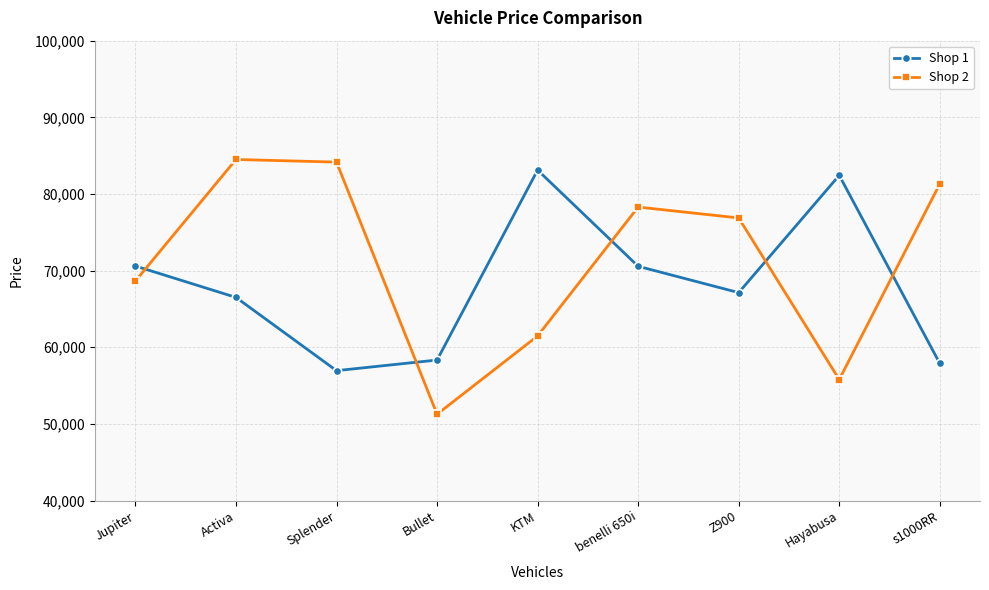

What is the maximum value shown in the chart?

84497